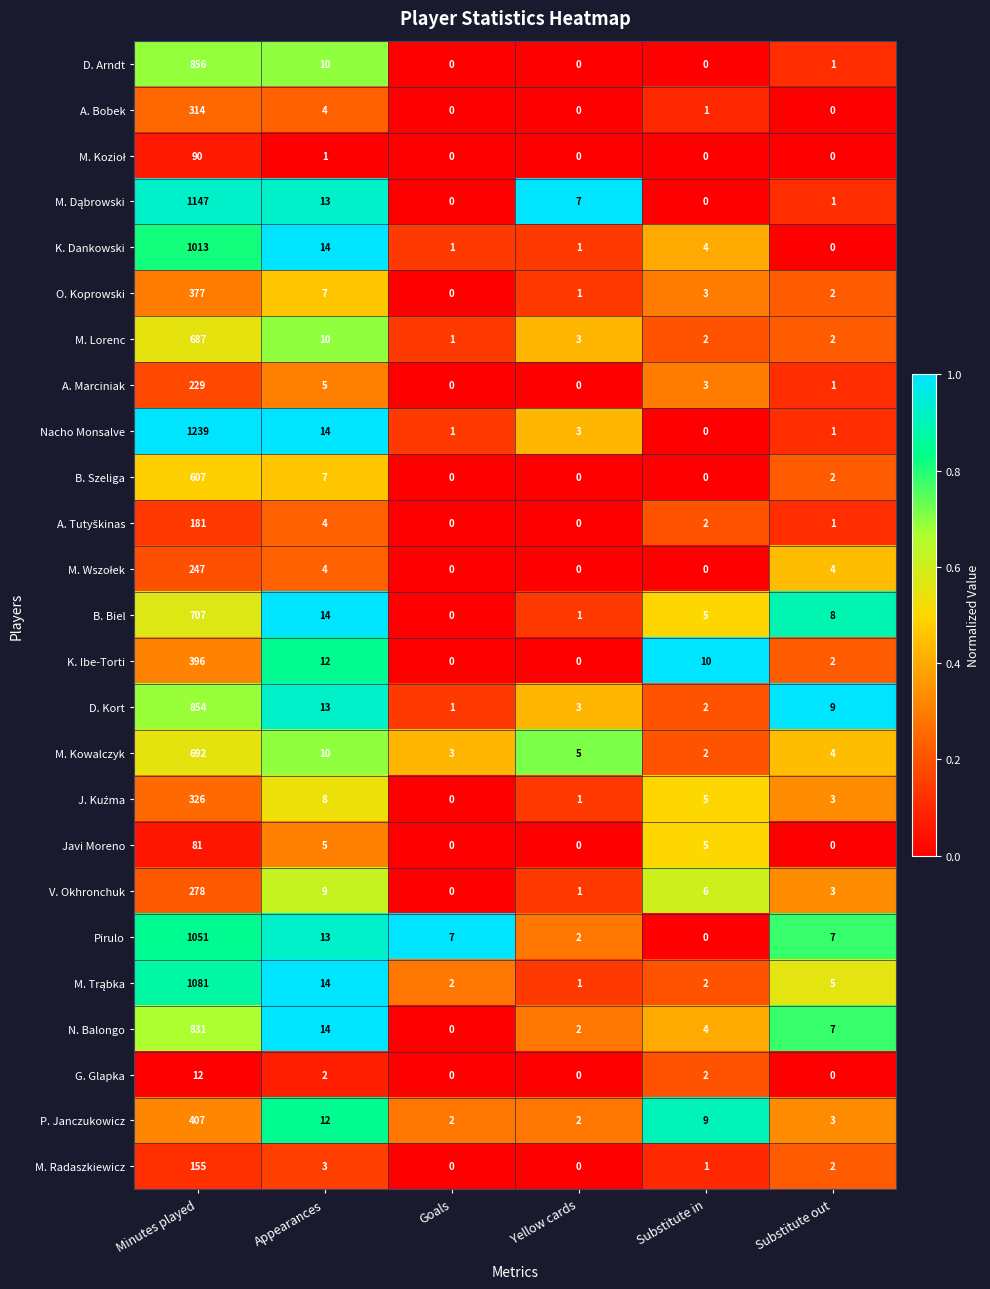

At which label does A. Bobek first exceed 1?

Minutes played